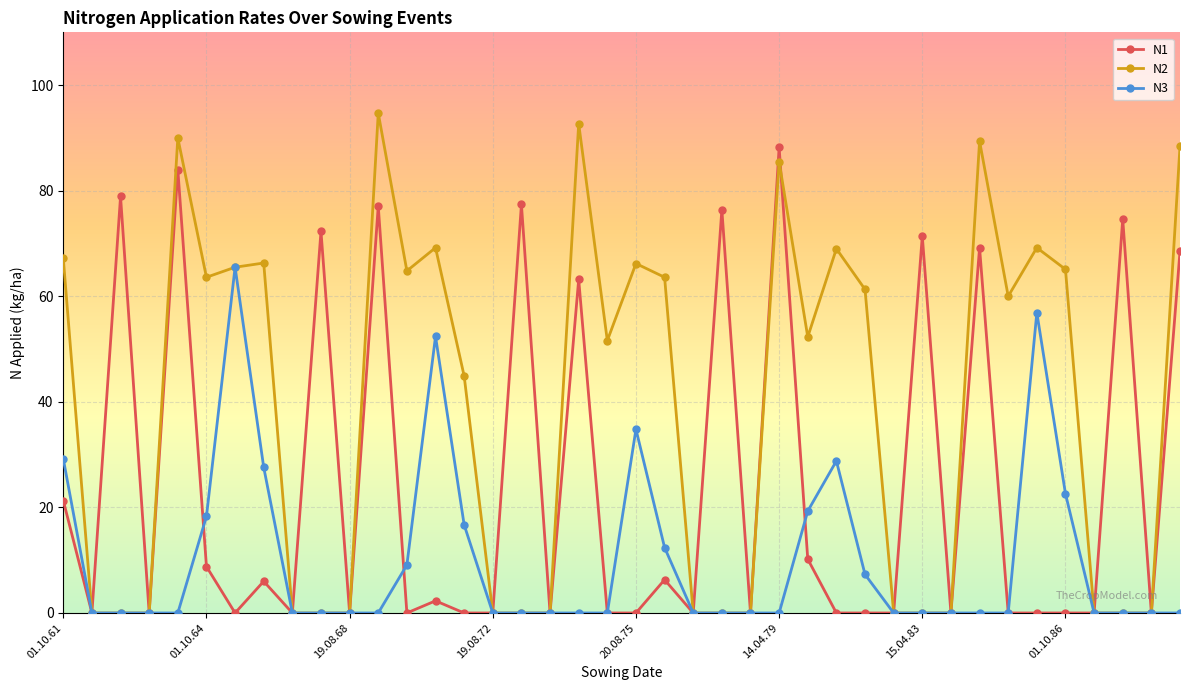

True or false: N3 has more than 1 points higher than both neighbors.

True